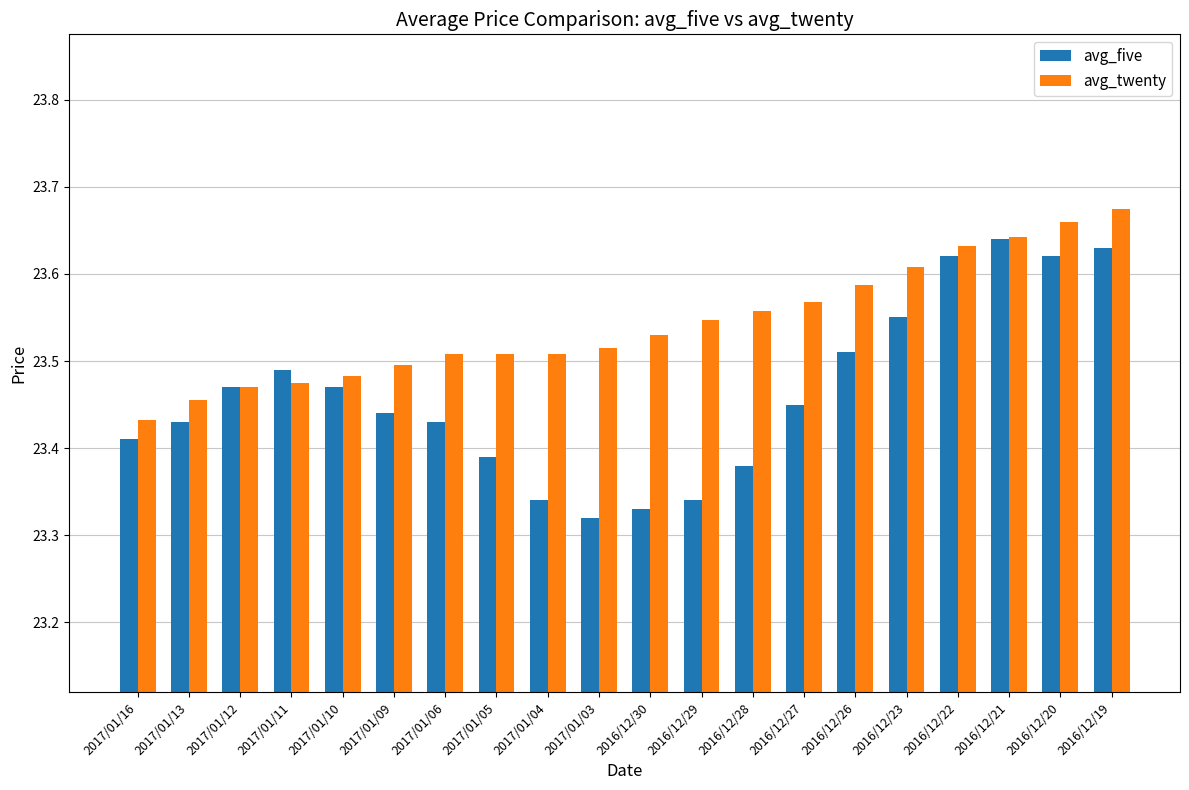

At which category is the sum across all series the highest?

2016/12/19